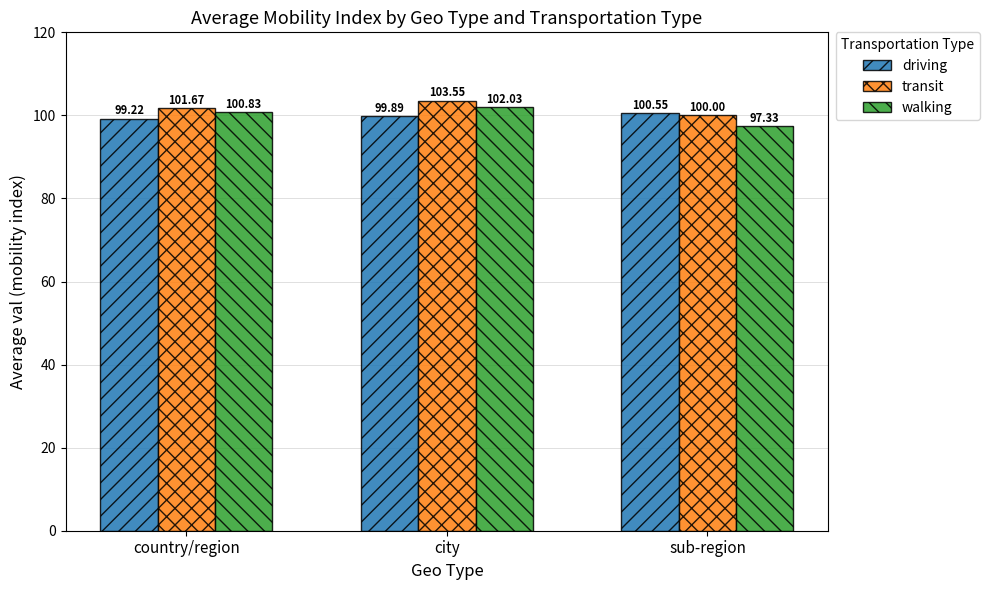

Which label corresponds to the largest value in the chart?

city